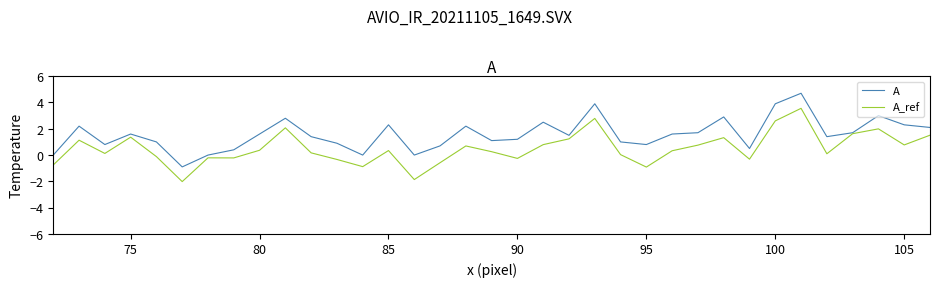

Rank the series by their average value, from highest to lowest.

A, A_ref